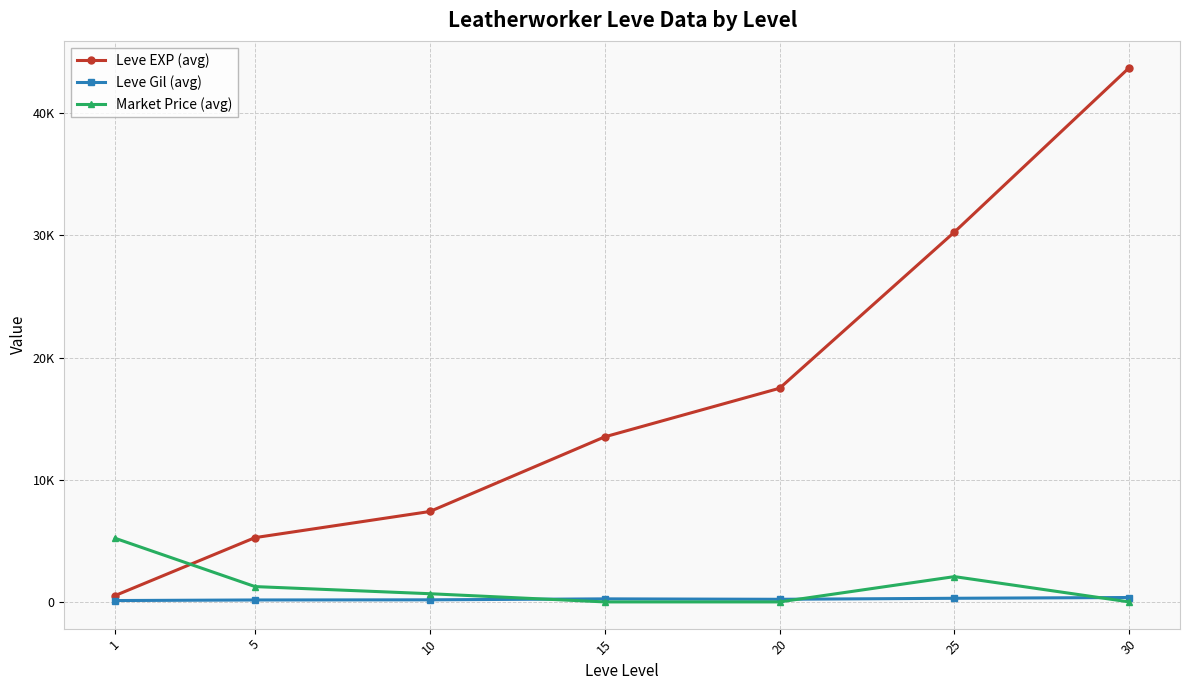

Reading right to left, extract all data points from this chart.

Leve EXP (avg): 30=43730.0	25=30270.0	20=17486.7	15=13510.0	10=7400.0	5=5261.7	1=520.0
Leve Gil (avg): 30=361.0	25=297.3	20=214.2	15=249.7	10=170.7	5=159.0	1=112.3
Market Price (avg): 30=0.0	25=2070.8	20=0.0	15=0.0	10=671.2	5=1254.7	1=5208.3